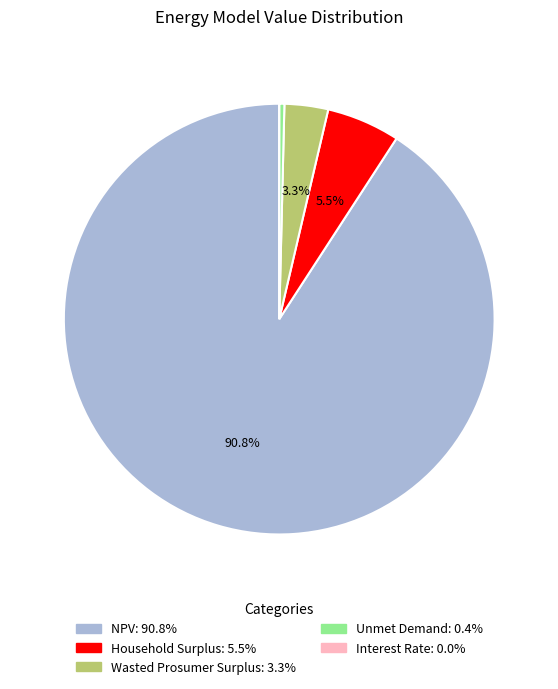

What is the ratio of the value at Wasted Prosumer Surplus to the value at Household Surplus?

0.6